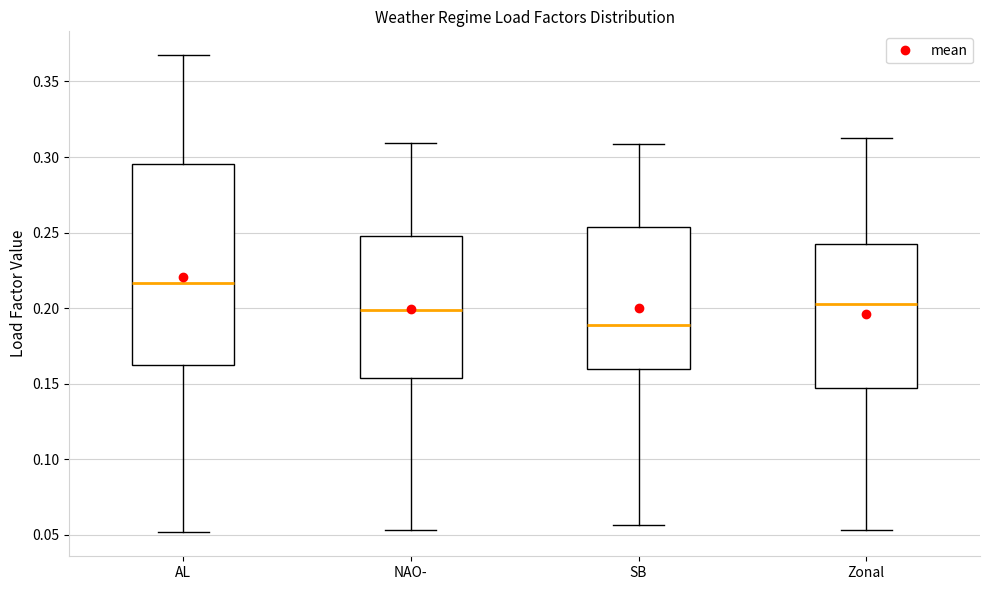

Comparing the boxes themselves (not the whiskers), which one is the tallest?

AL